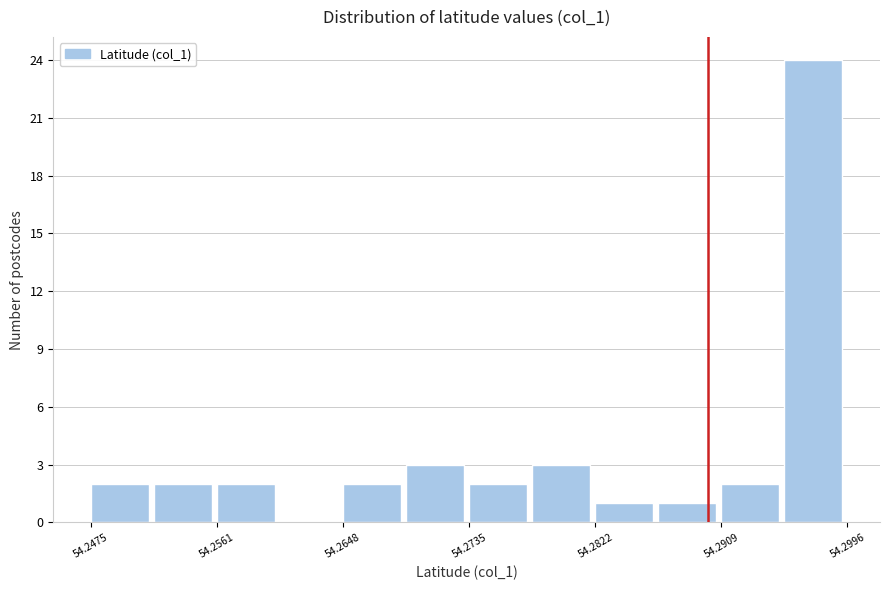

How tall is the bar that spans 54.282 to 54.287 on the x-axis? Neither the bar edges nor the heights are printed on the chart, so give them approximately, as read against the axes.

1